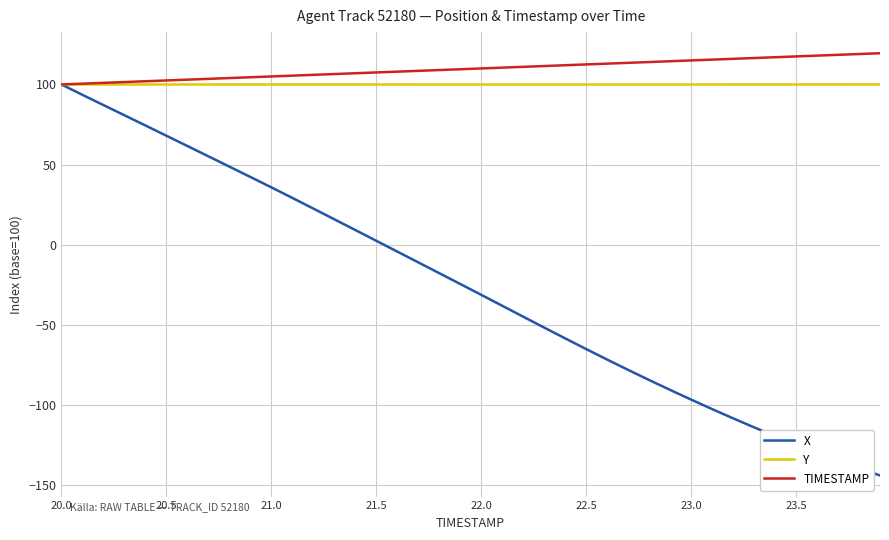

What is the minimum value shown in the chart?

-144.1